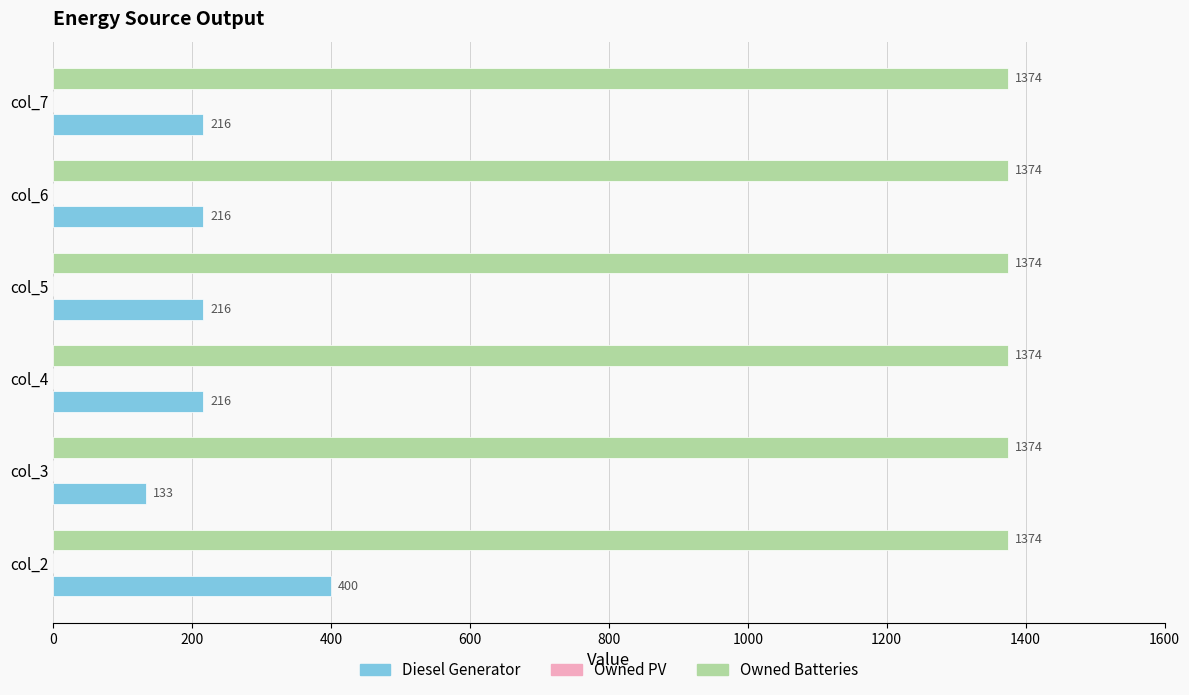

Which series has the largest total across all categories?

Owned Batteries